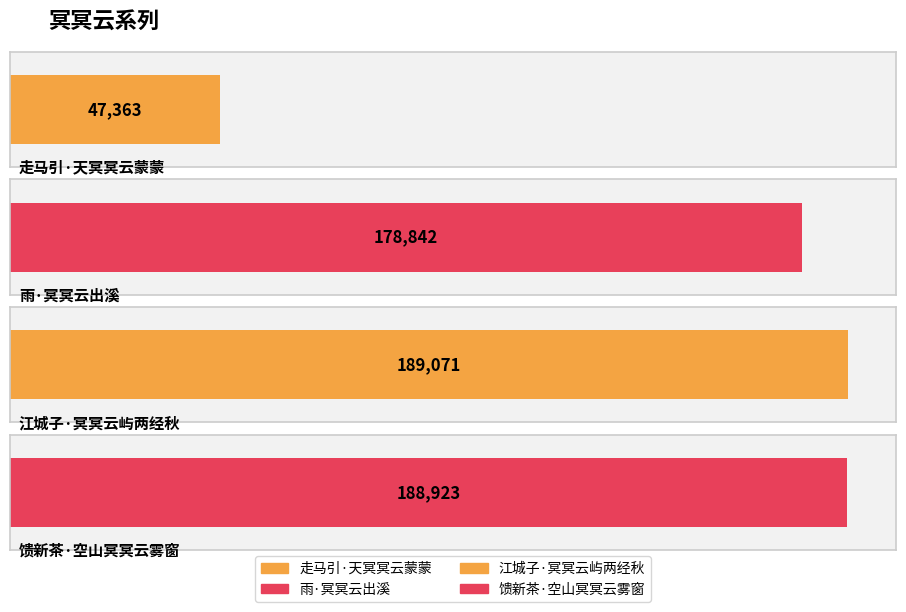

At which category does the chart reach its peak across all series?

江城子·冥冥云屿两经秋